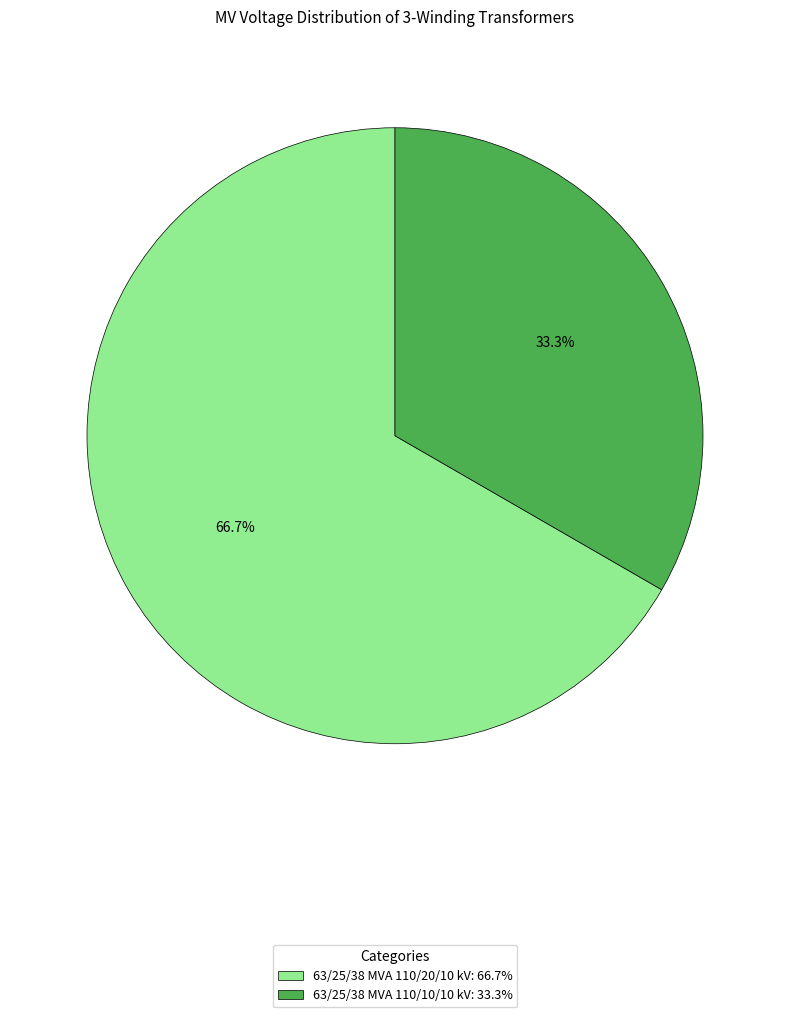

Which category has the smallest portion of the pie?

63/25/38 MVA 110/10/10 kV